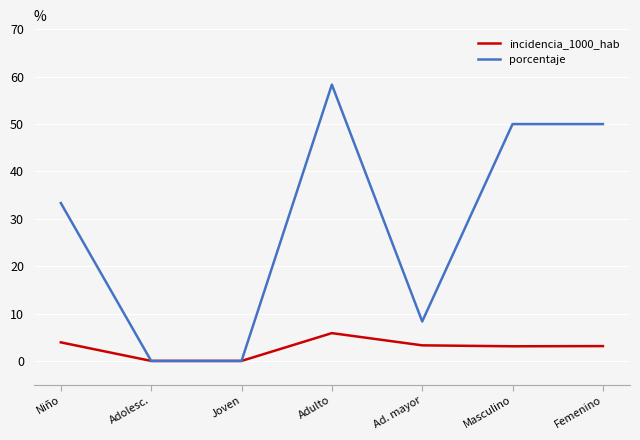

Which series has the largest range (max minus min)?

porcentaje